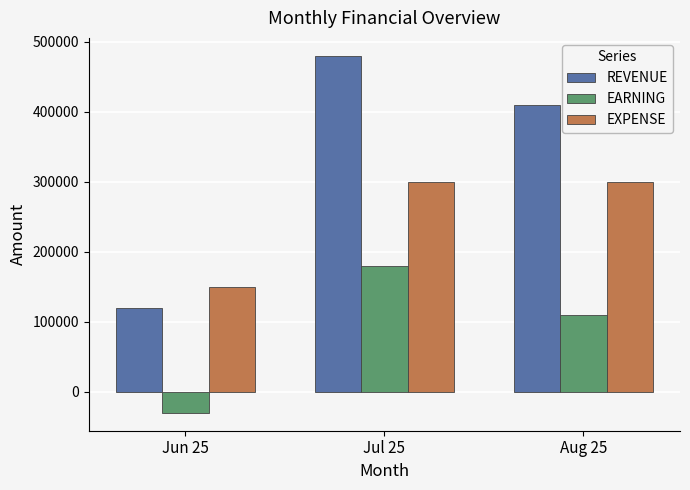

At which category is the sum across all series the highest?

Jul 25